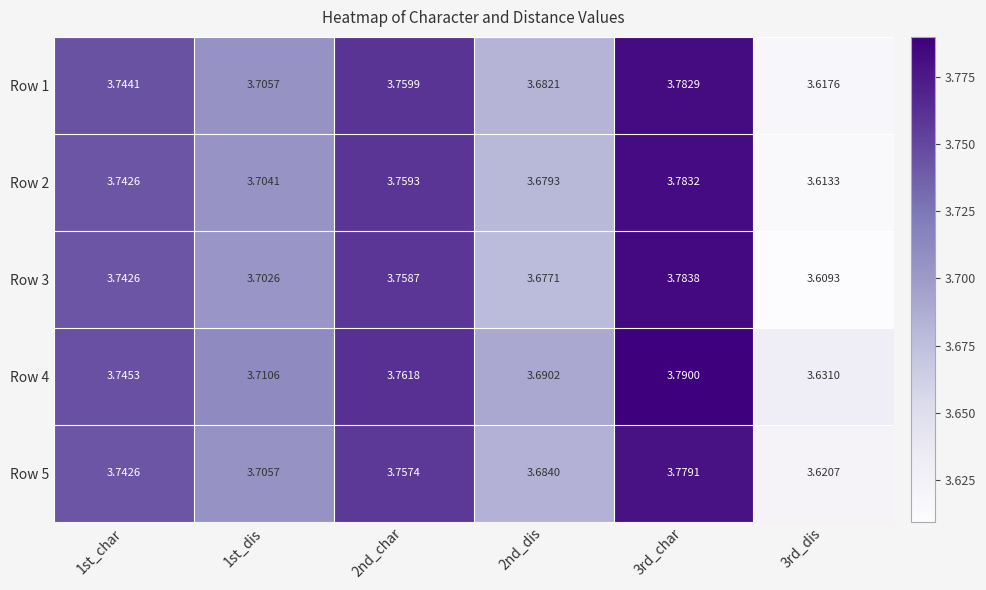

Is the value of Row 1 at 1st_char greater than the value of Row 5 at 3rd_dis?

Yes